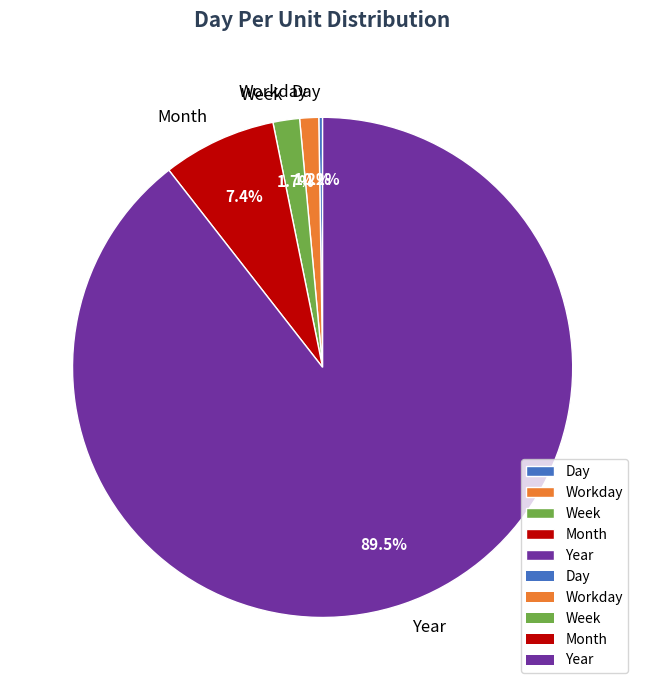

Which category has the biggest portion of the pie?

Year